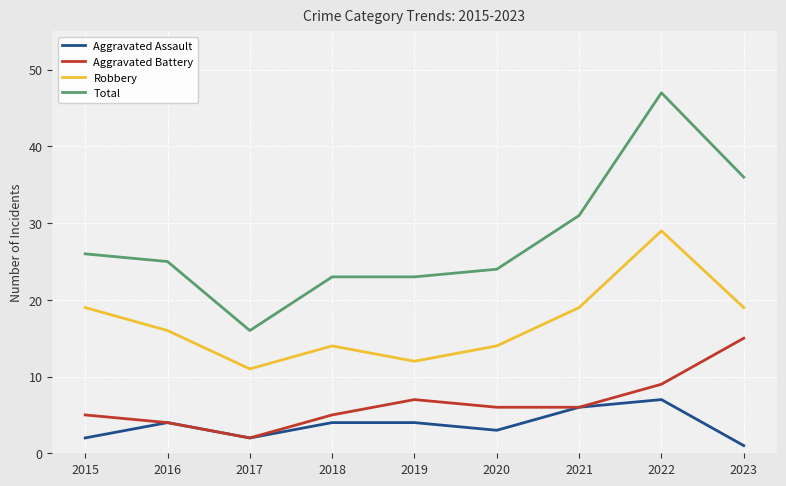

What is the average value of the Aggravated Battery series?

7